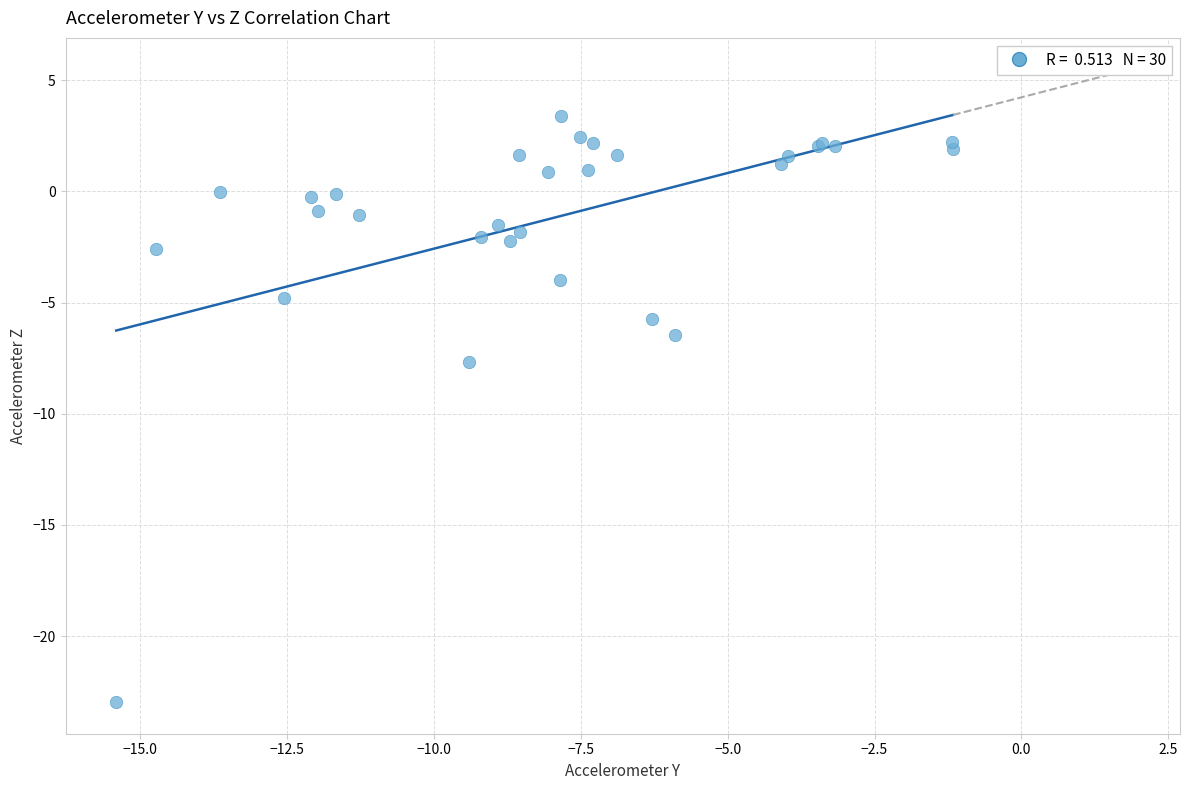

What Y value in the scatter plot is closest to -9?

-7.7